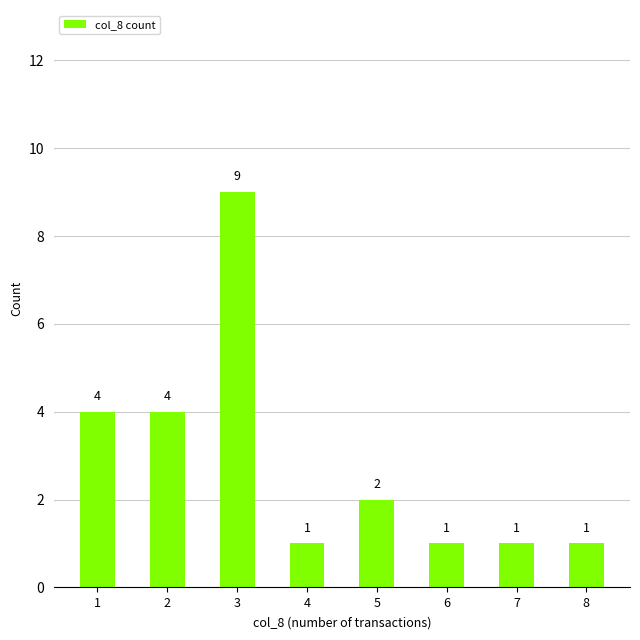

What is the value of the 4th bar from the left?

1